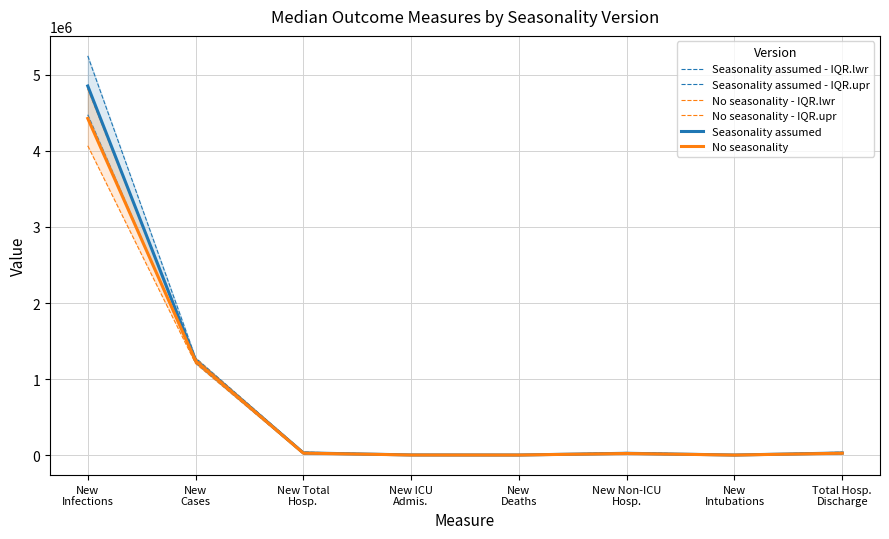

What is the difference between the maximum and second lowest values in the Seasonality assumed - IQR.upr series?

5242158